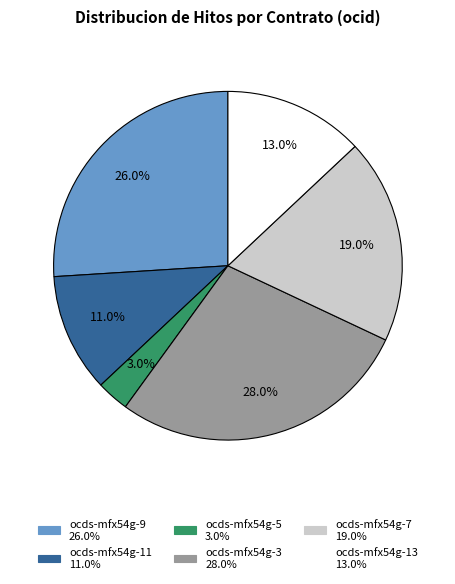

Between ocds-mfx54g-11 and ocds-mfx54g-9, which is larger?

ocds-mfx54g-9